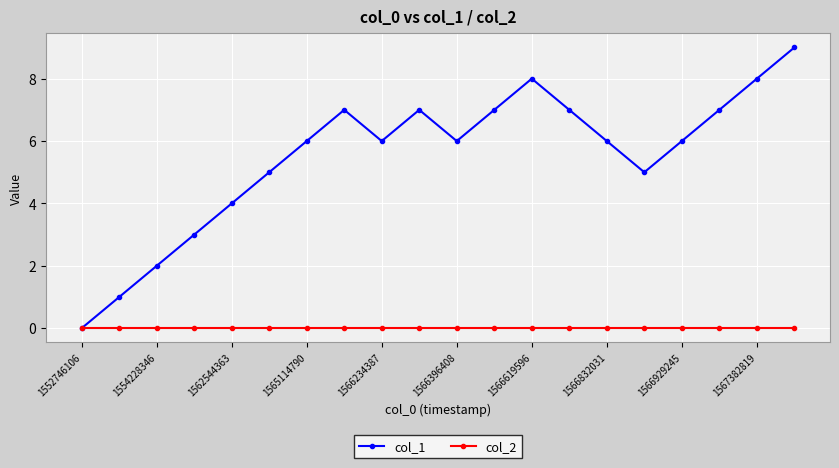

Which series has the largest total across all categories?

col_1